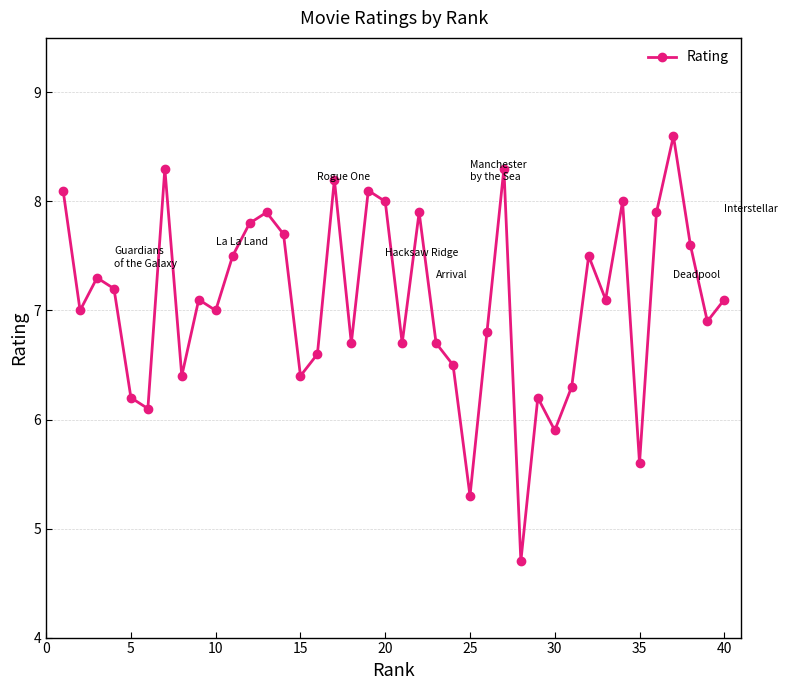

True or false: there are more than 2 points higher than both neighbors.

True